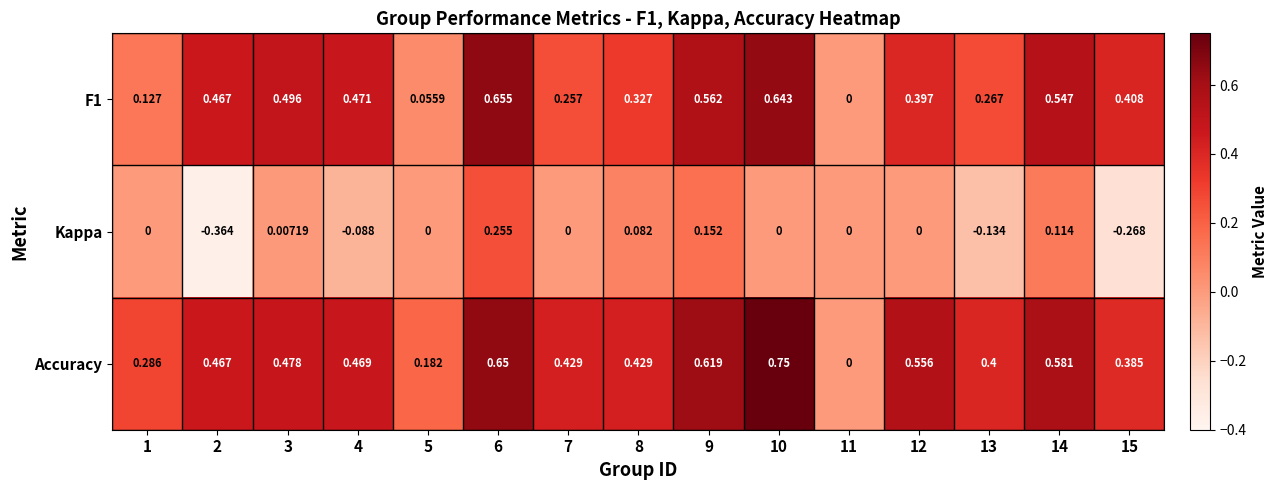

Which series has the largest range (max minus min)?

Accuracy